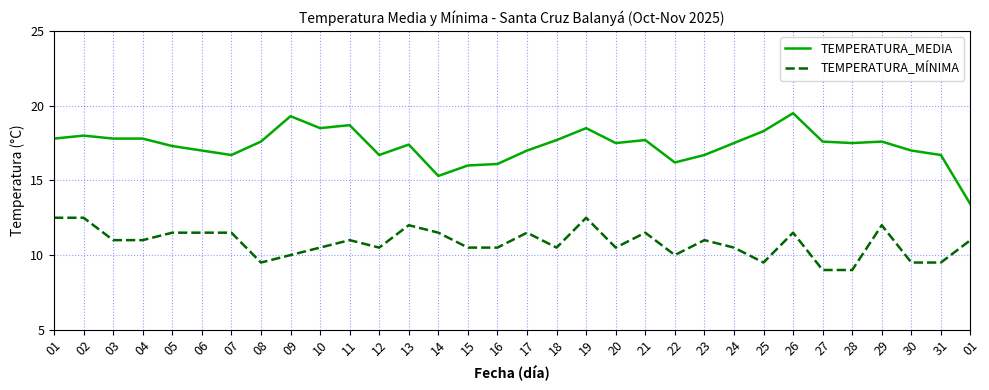

What are all the series names shown in the legend?

TEMPERATURA_MEDIA, TEMPERATURA_MÍNIMA